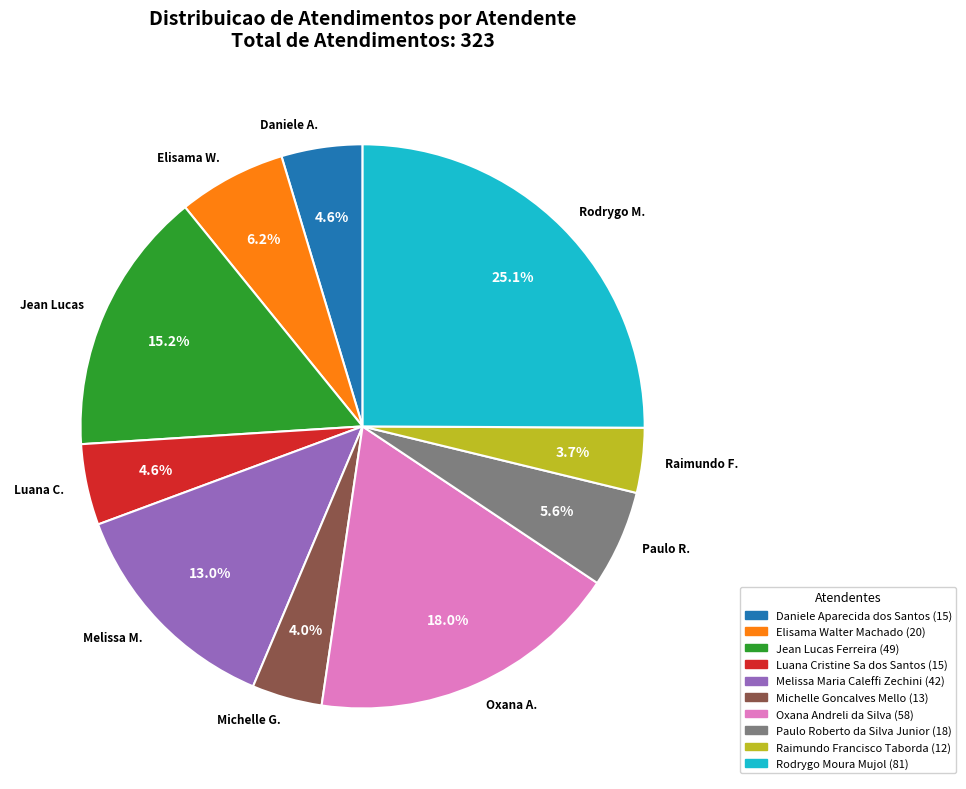

Between Melissa M. and Daniele A., which is larger?

Melissa M.